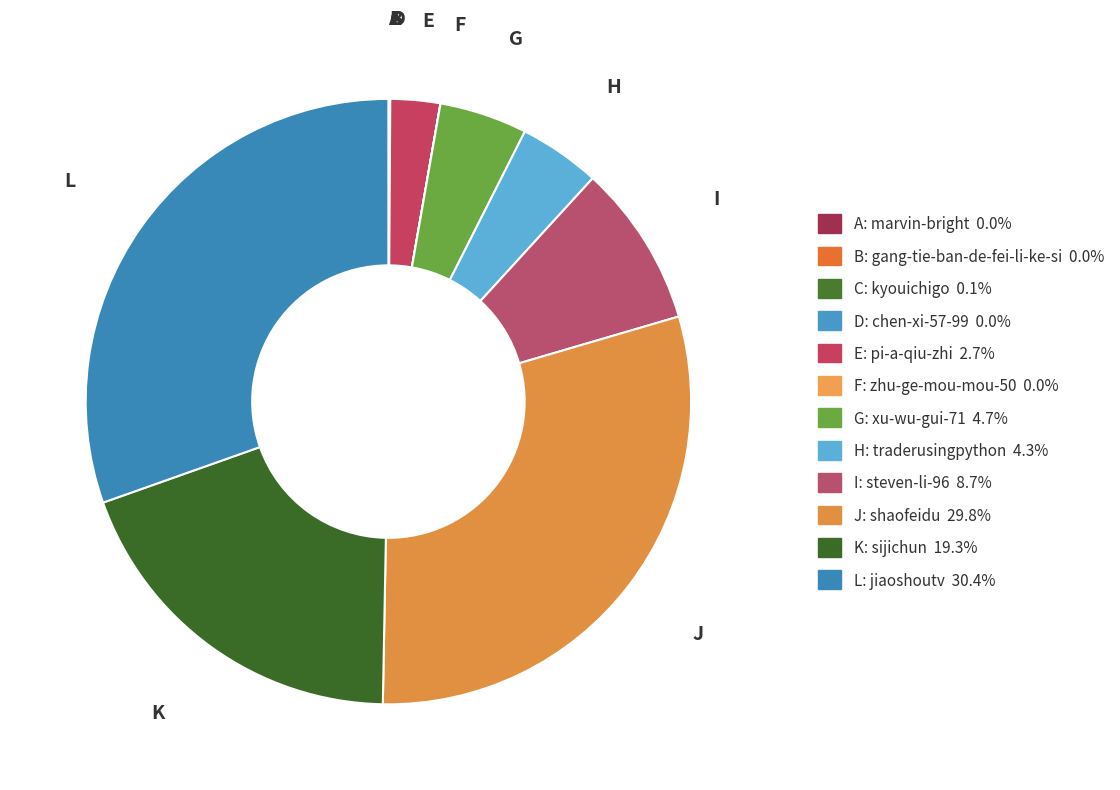

Which slice is the largest?

L